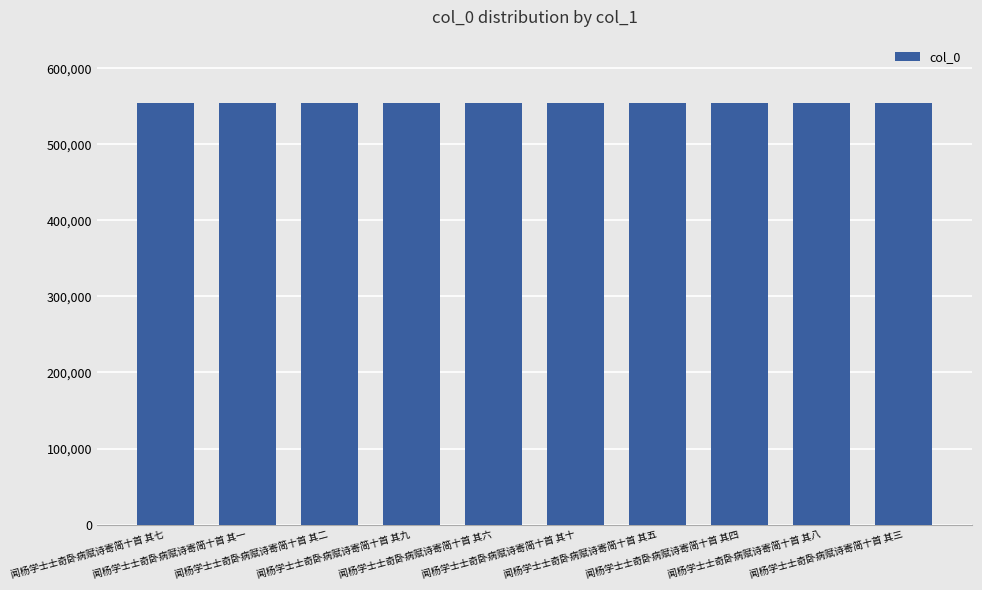

What is the minimum value shown in the chart?

554553